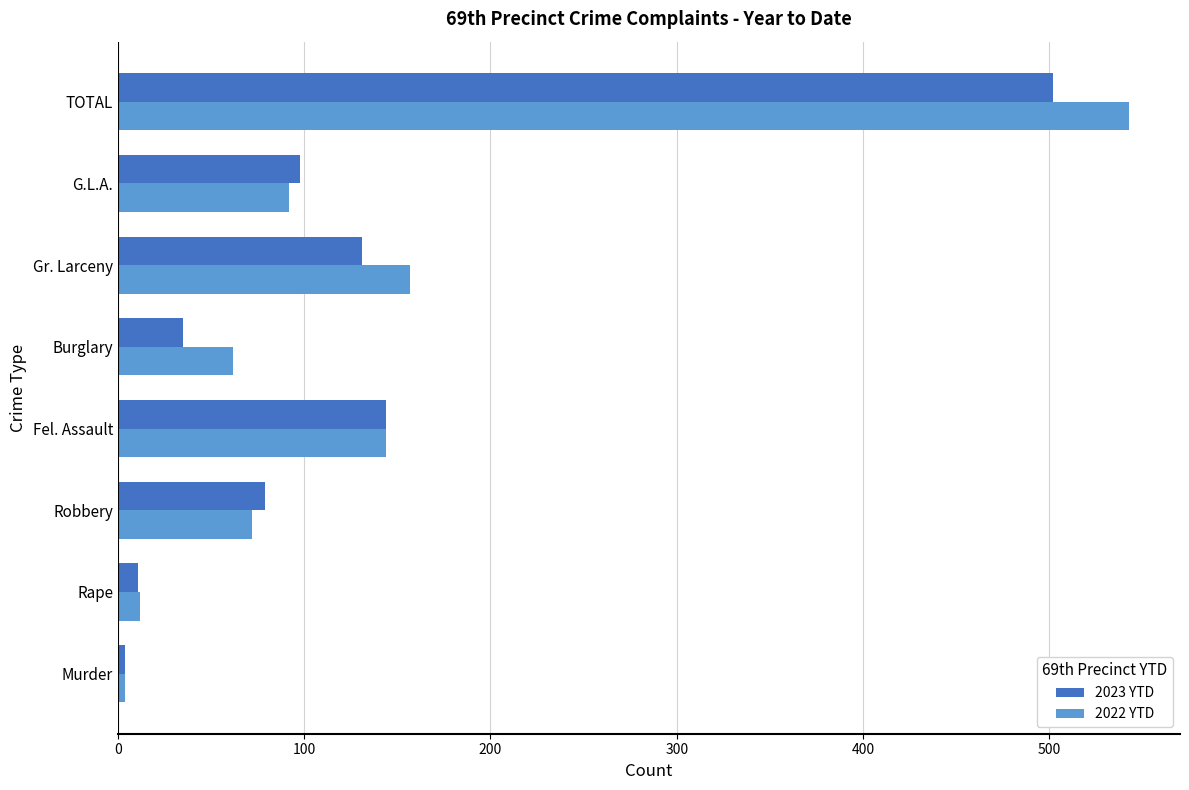

What is the total value across all series at TOTAL?

1045